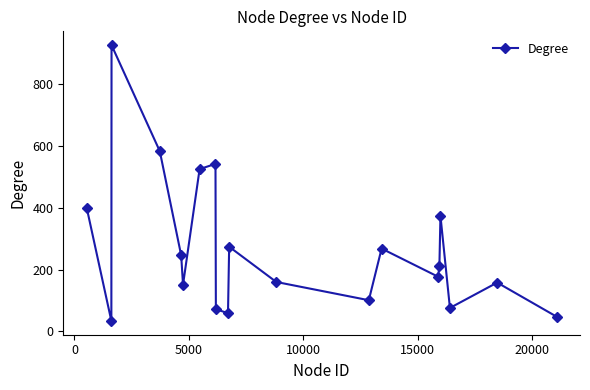

Count the number of data series in this chart.

1